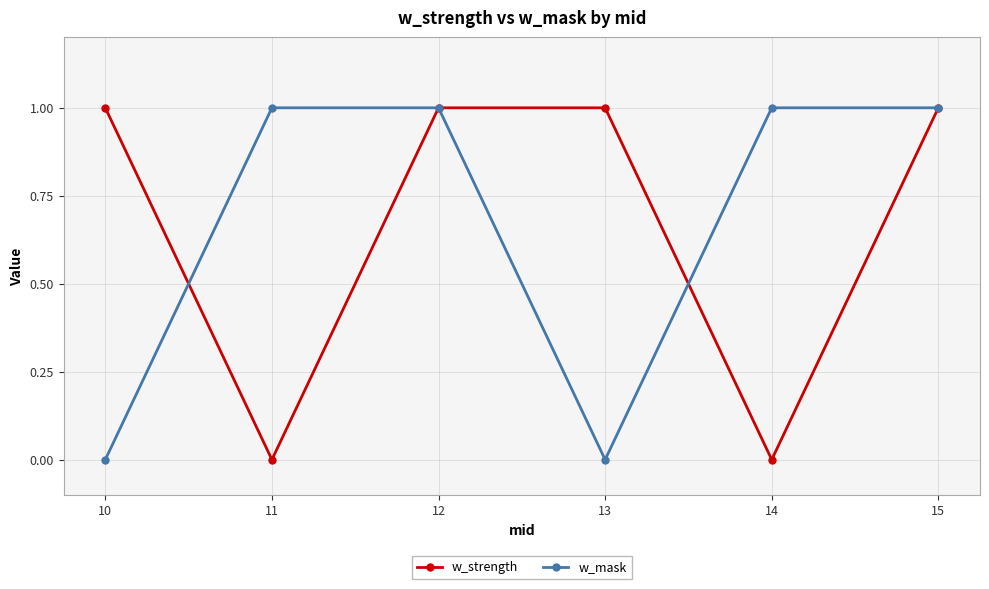

What is the difference between the maximum and minimum values in the w_strength series?

1